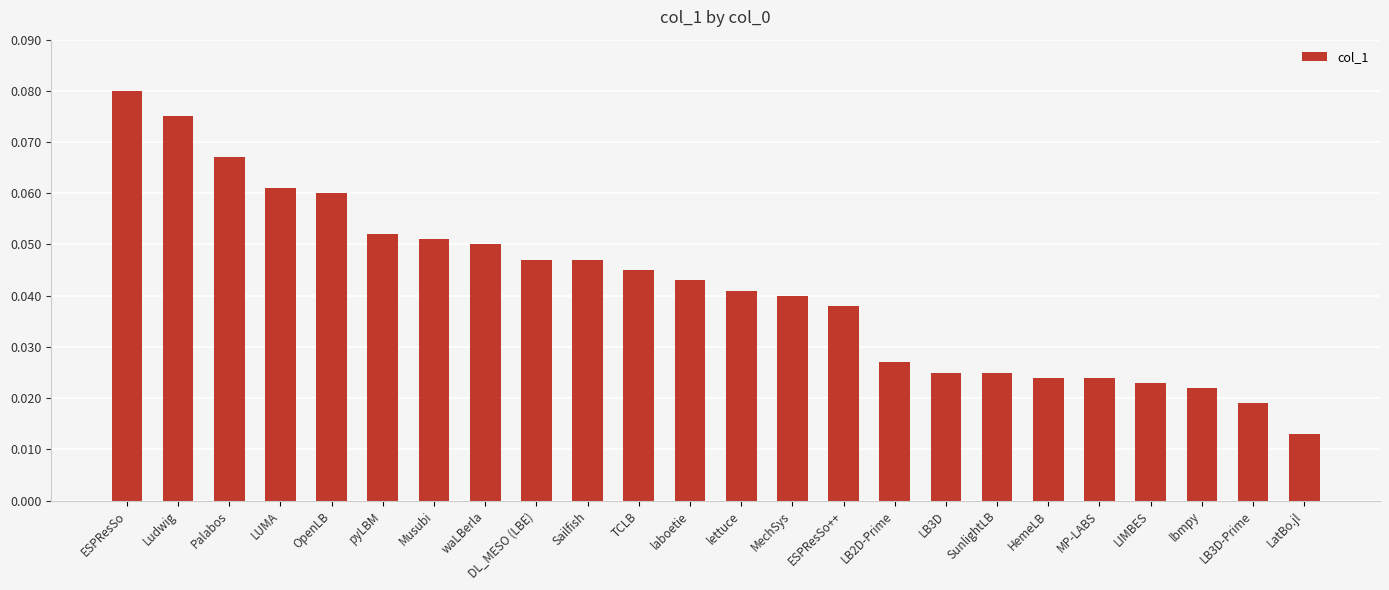

What is the sum of all values?

1.0